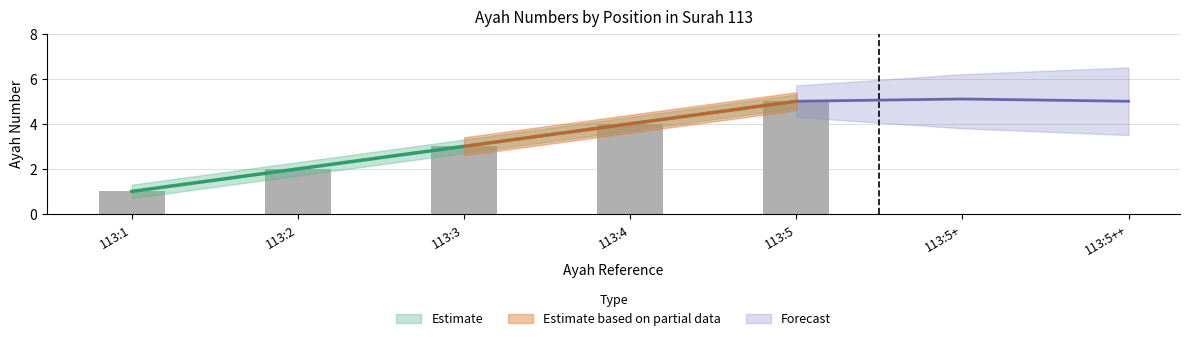

What is the maximum value shown in the chart?

5